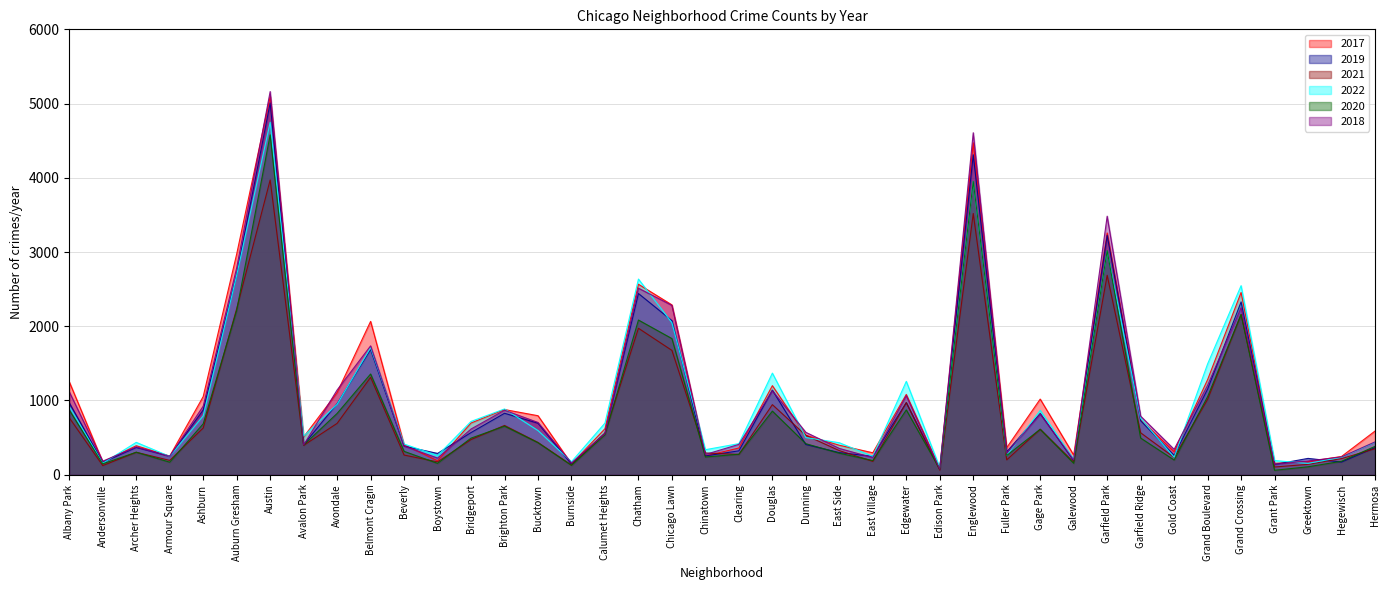

At which label is 2019 closest to 2542?

Chatham